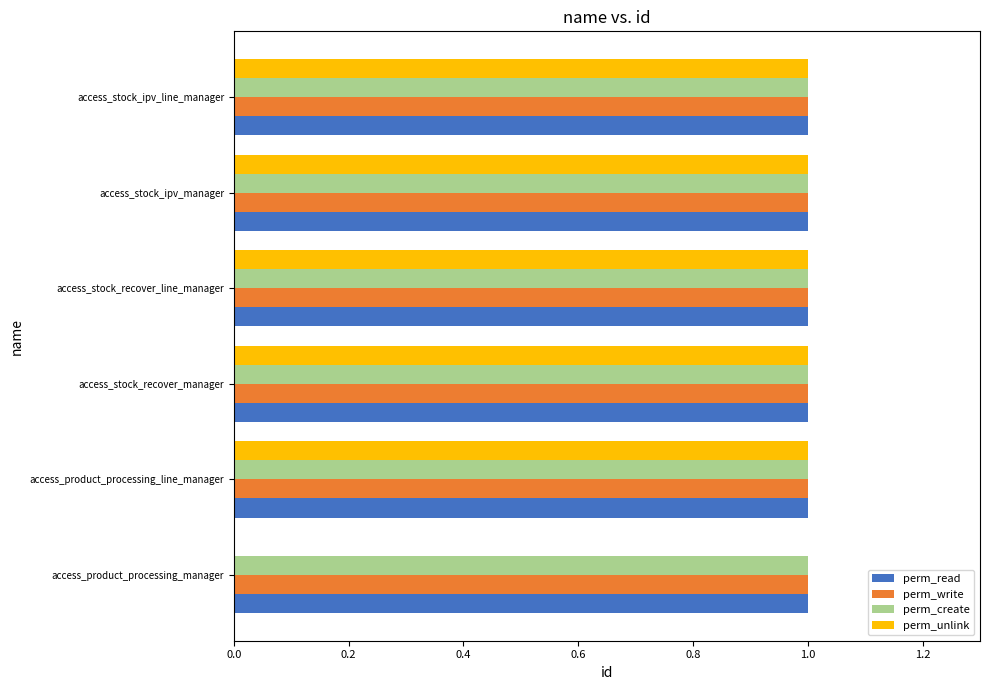

What is the total value across all series at access_product_processing_manager?

3